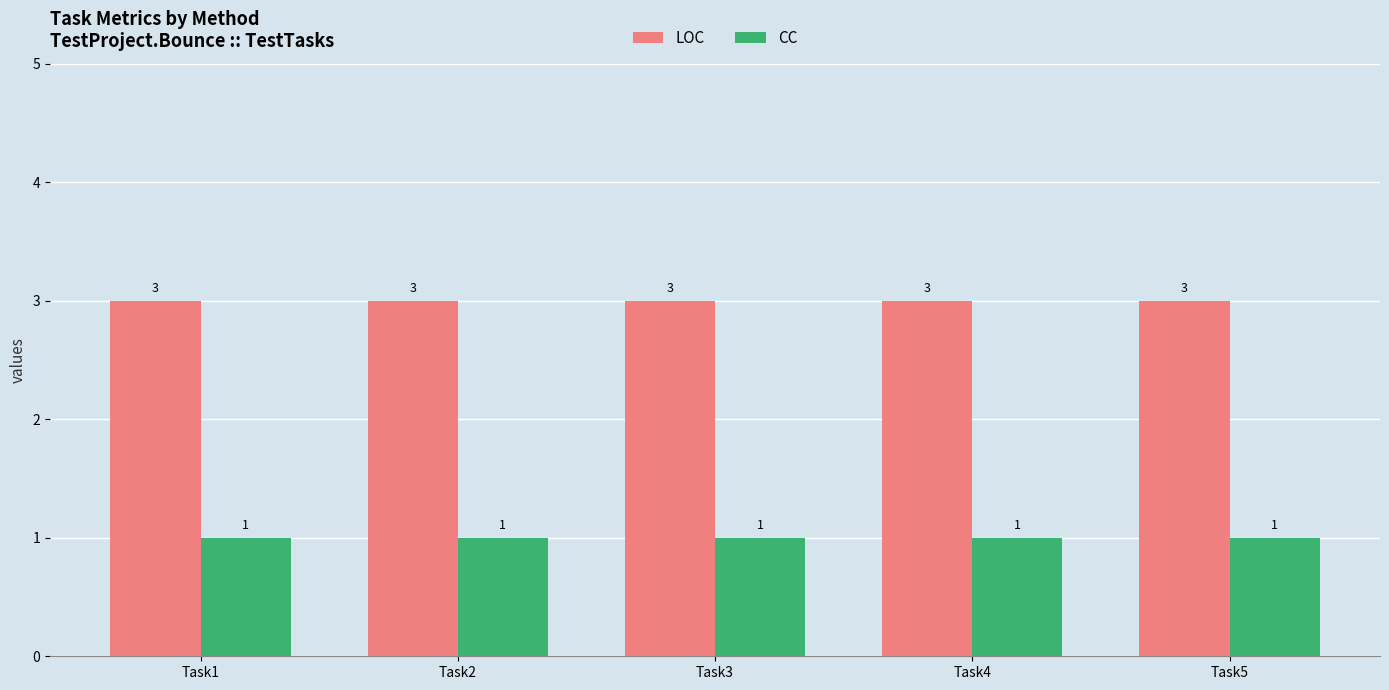

The value of CC at Task4 is 1. True or false?

True